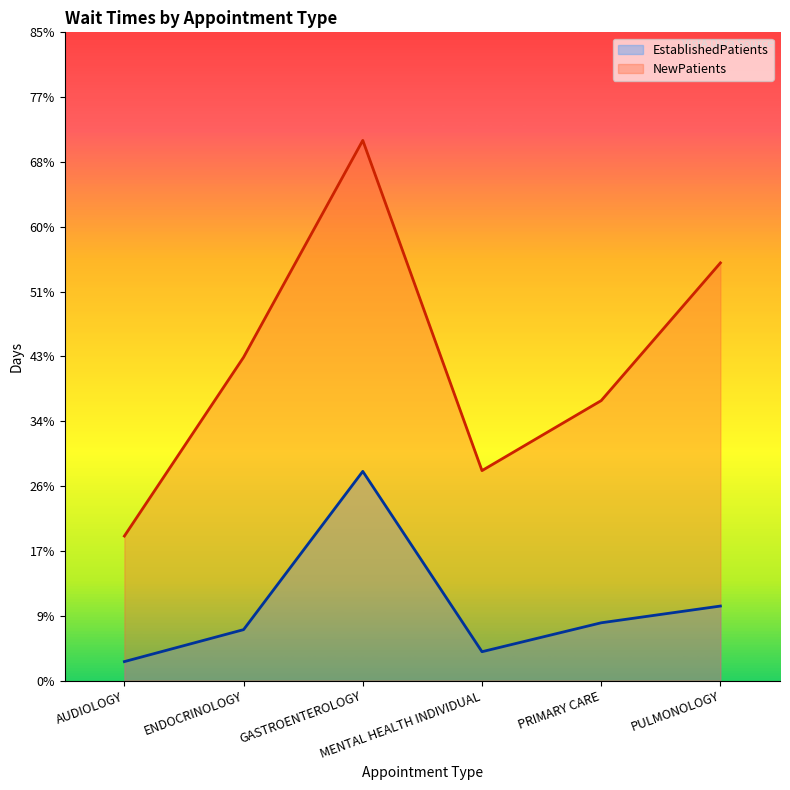

Is the value of EstablishedPatients at AUDIOLOGY greater than the value of NewPatients at GASTROENTEROLOGY?

No